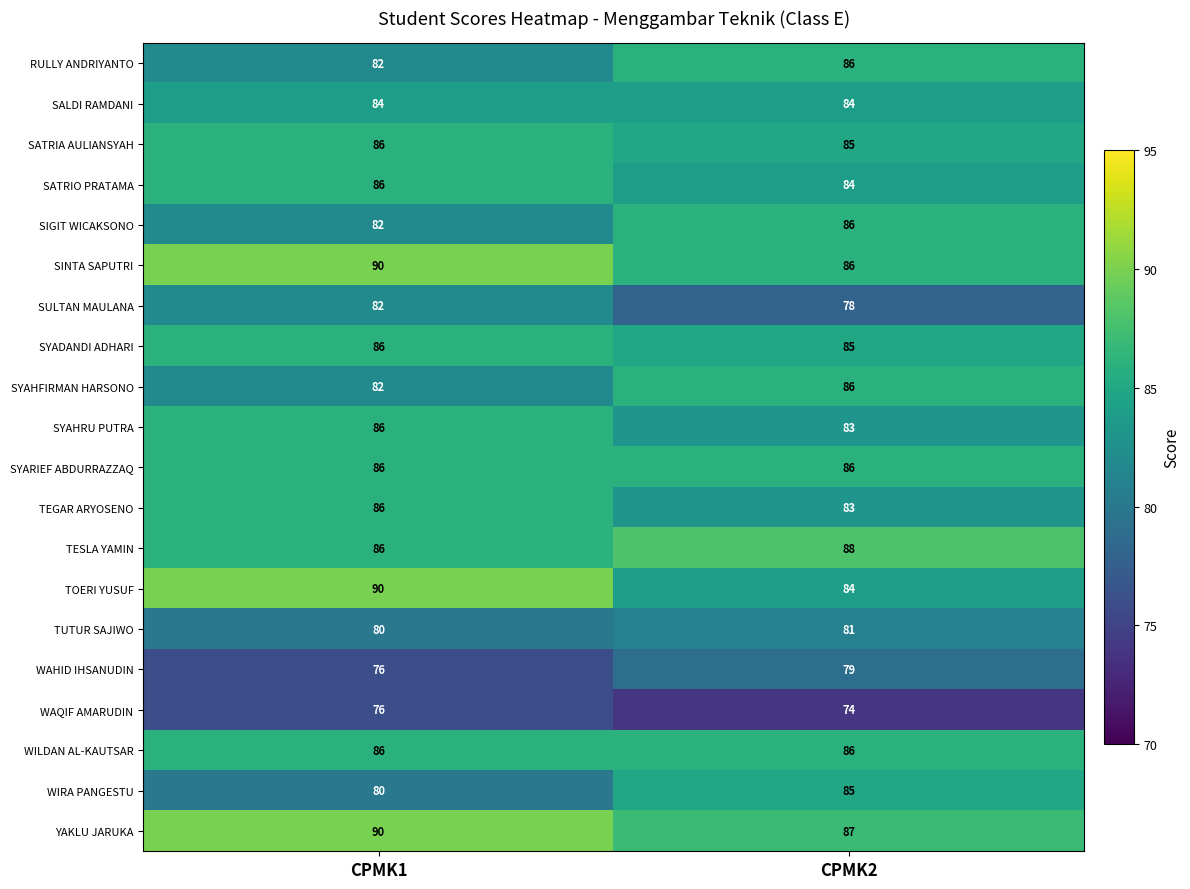

List the labels in order of TEGAR ARYOSENO value, smallest first.

CPMK2, CPMK1